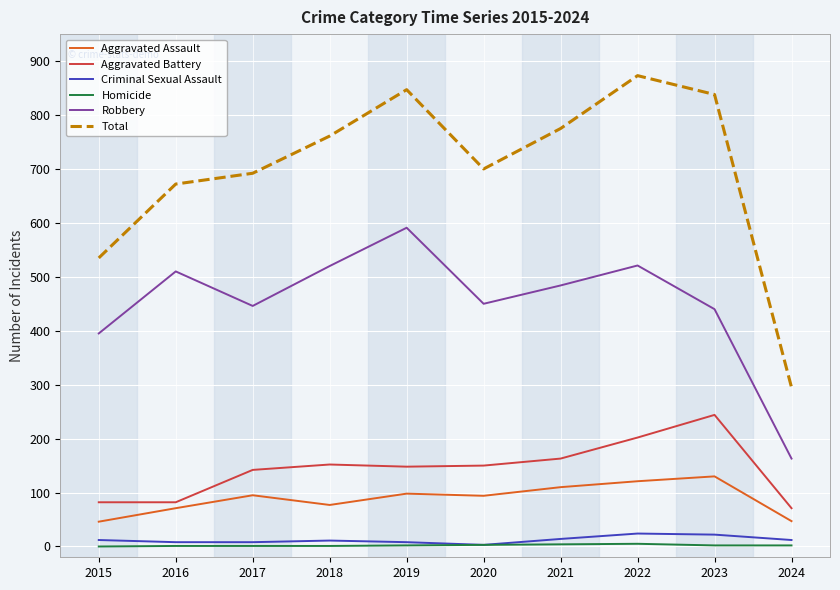

What is the total value across all series at 2023?

1676